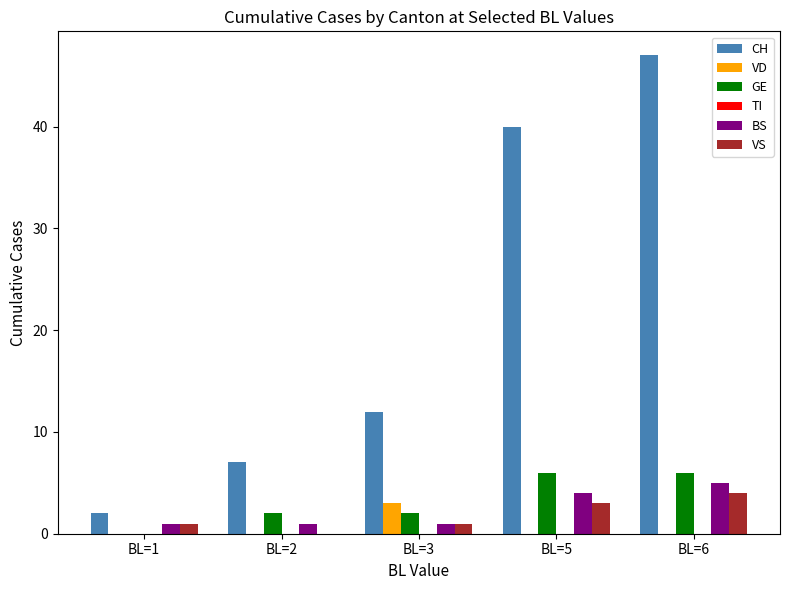

Reading left to right, what are all the values shown in this chart?

CH: BL=1=2	BL=2=7	BL=3=12	BL=5=40	BL=6=47
VD: BL=1=0	BL=2=0	BL=3=3	BL=5=0	BL=6=0
GE: BL=1=0	BL=2=2	BL=3=2	BL=5=6	BL=6=6
BS: BL=1=1	BL=2=1	BL=3=1	BL=5=4	BL=6=5
VS: BL=1=1	BL=2=0	BL=3=1	BL=5=3	BL=6=4